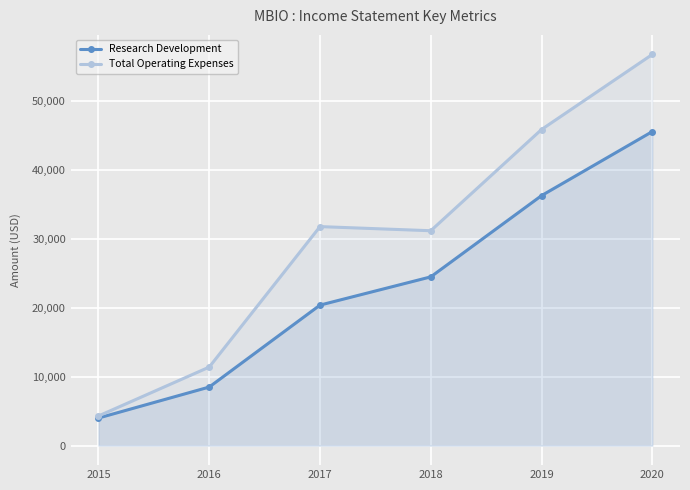

At which category does Total Operating Expenses reach its first local peak?

2017